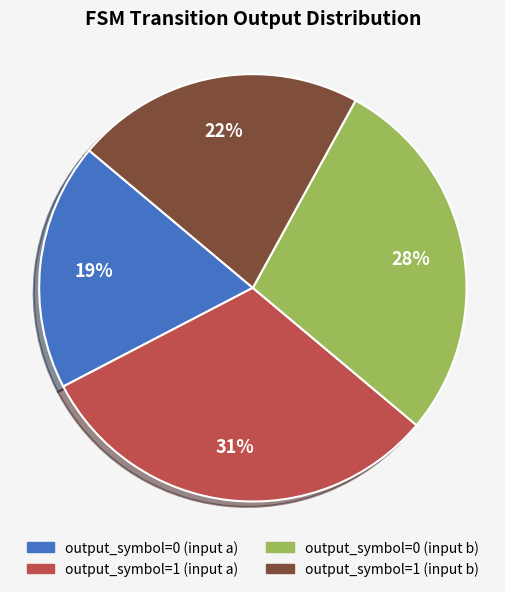

Combined, do output_symbol=0 (input b) and output_symbol=0 (input a) account for over 50%?

No